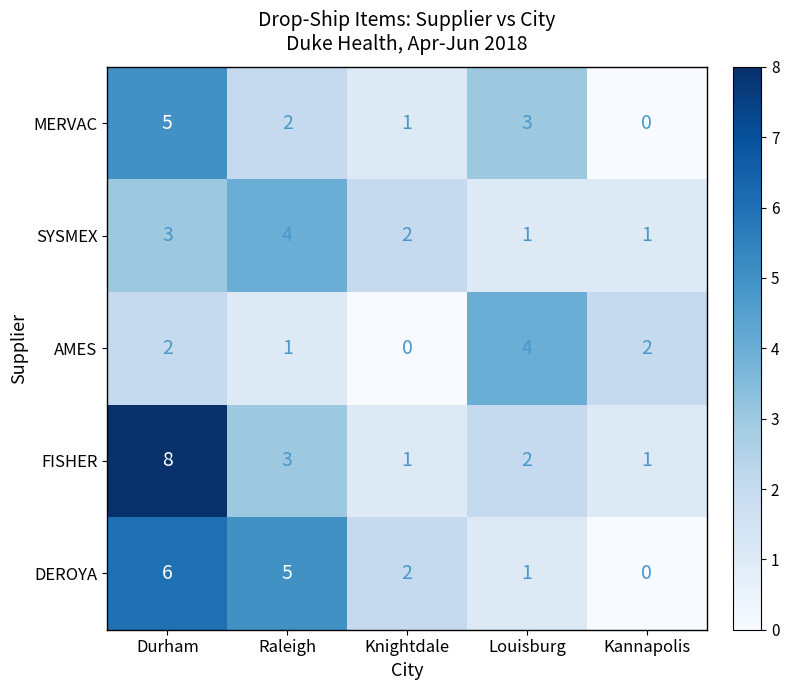

Where is DEROYA nearest to the value 3?

Knightdale